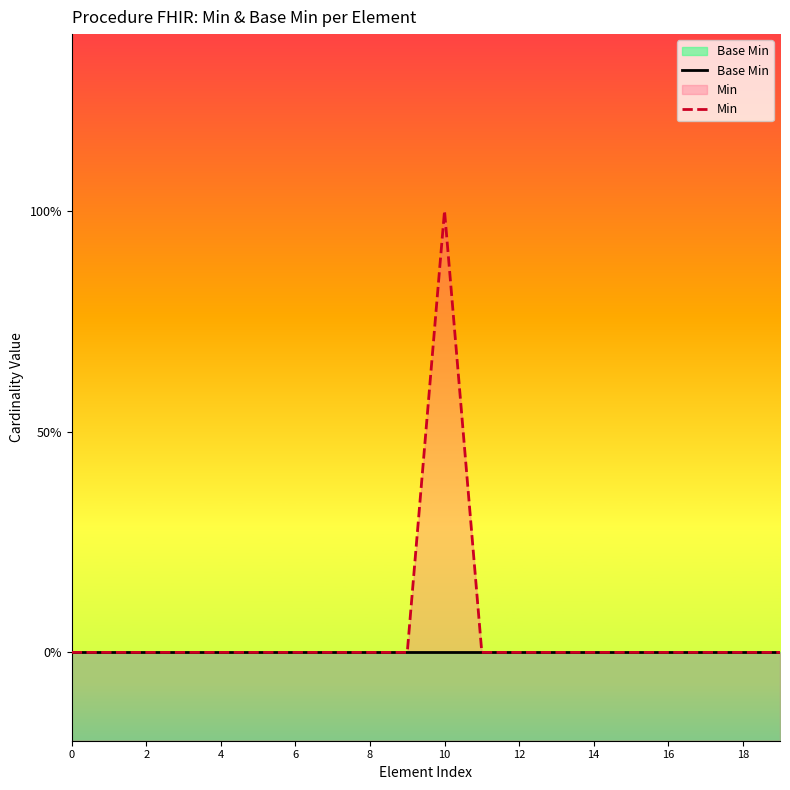

Which series has the largest range (max minus min)?

Min